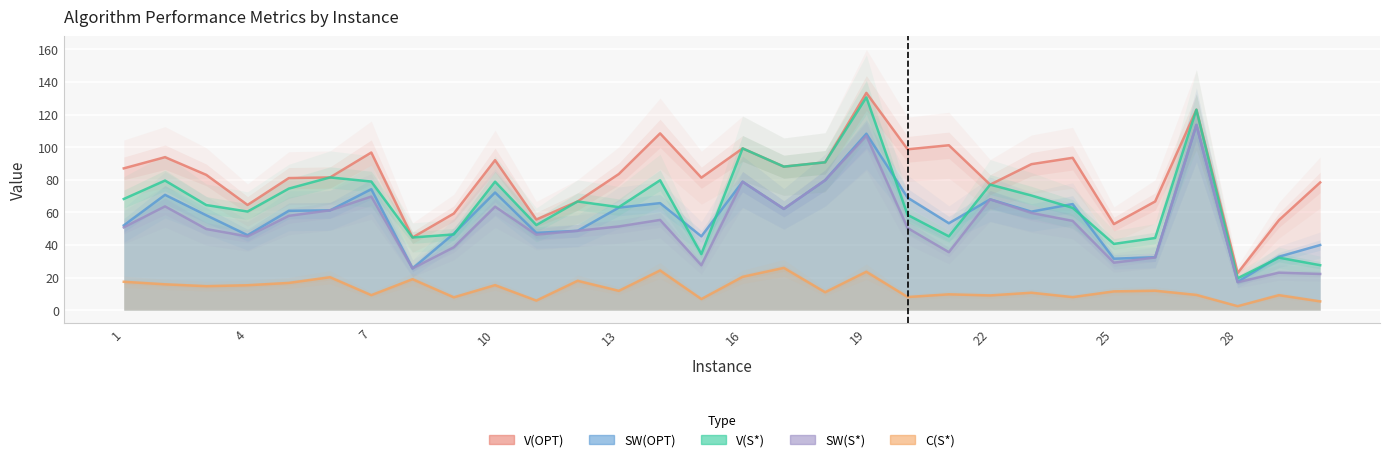

Which category has the lowest value in the V(S*) series?

28